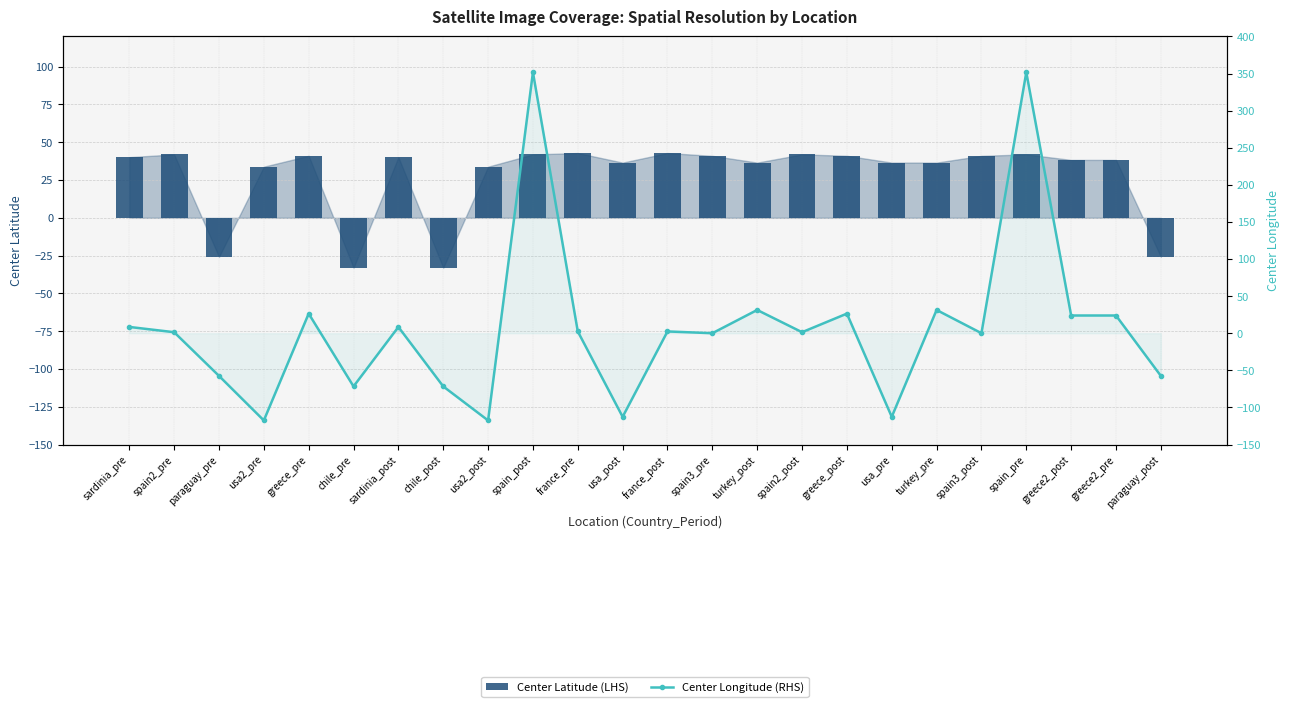

Is the value of Center Longitude (RHS) at sardinia_post greater than the value of Center Latitude (LHS) at spain3_pre?

No